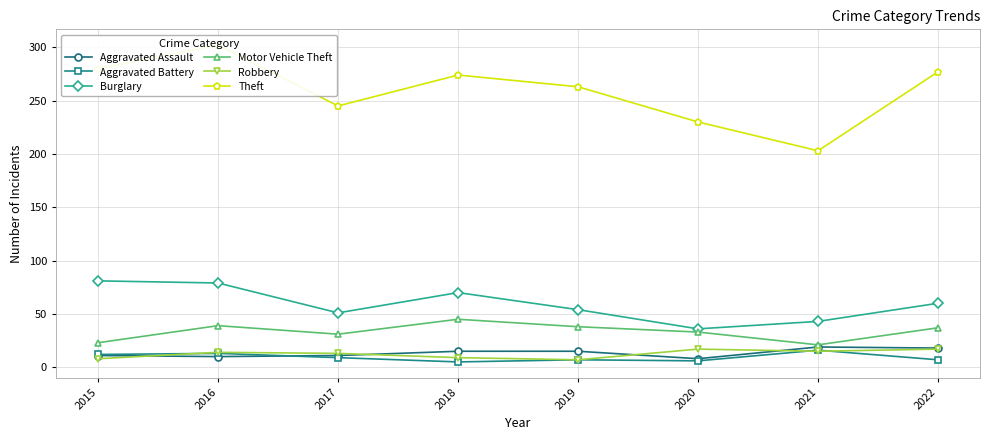

Count the number of data series in this chart.

6